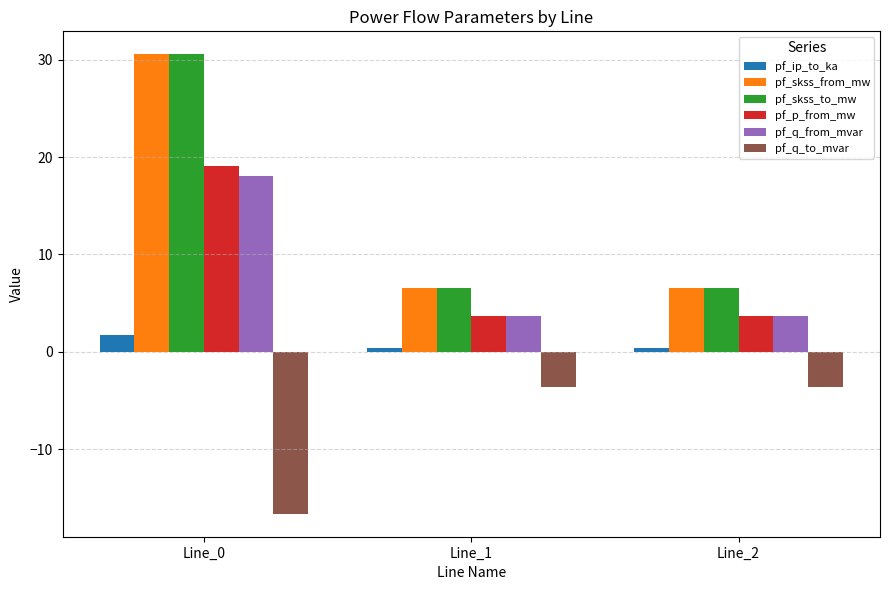

What is the minimum value shown in the chart?

-16.6